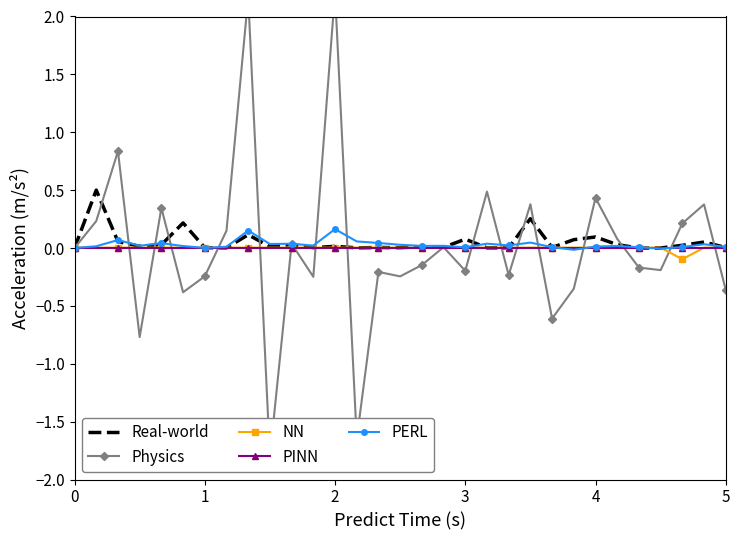

The NN series shows 0.0 at 0. True or false?

True